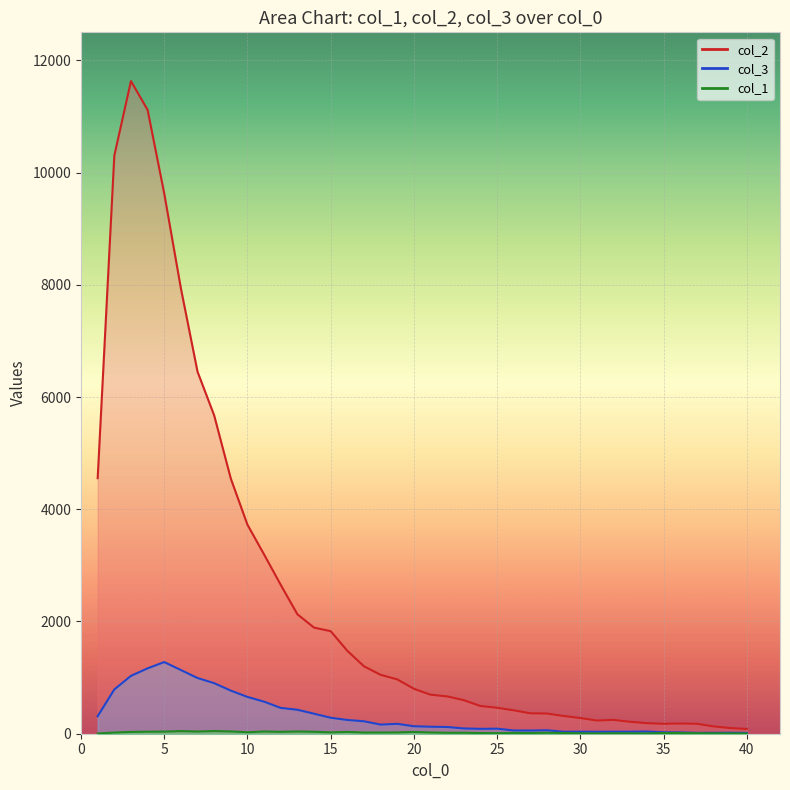

How many data points does each series have?

40